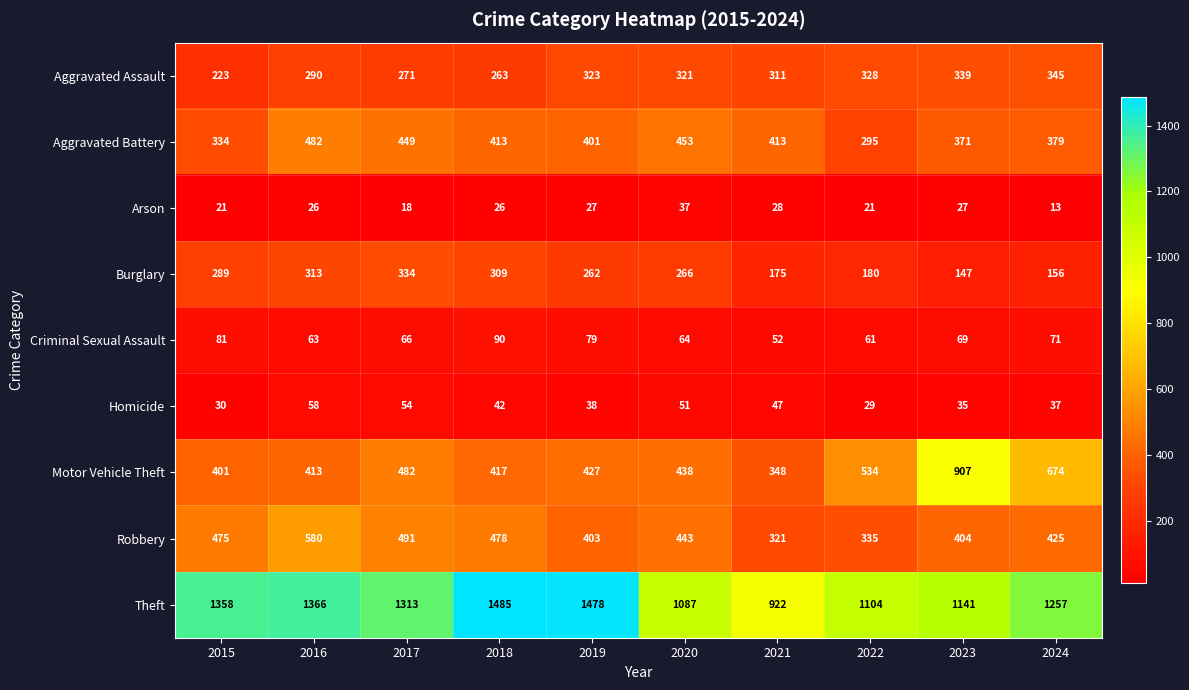

What is the average value of the Arson series?

24